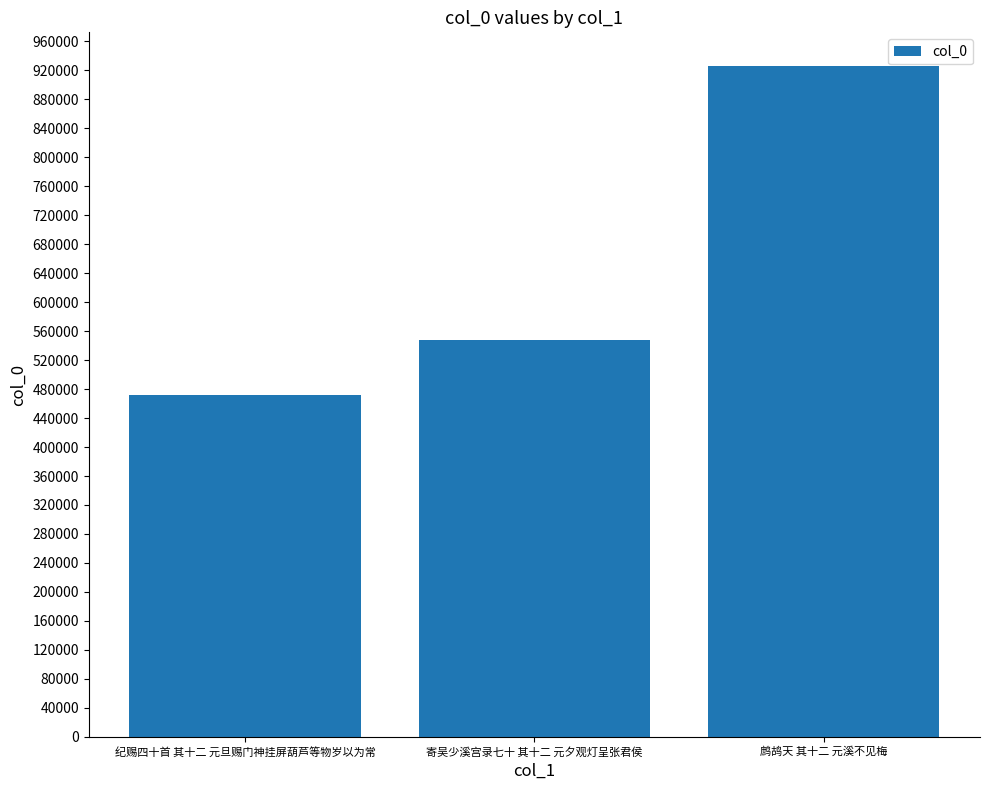

Where is the data nearest to the value 699077?

寄吴少溪宫录七十 其十二 元夕观灯呈张君侯